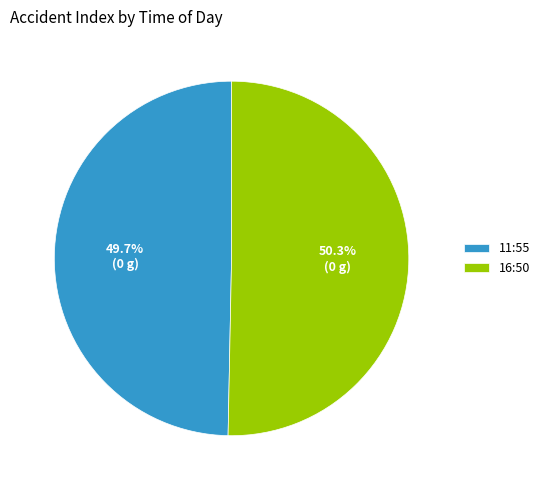

What portion of the pie excludes 16:50?

49.7%